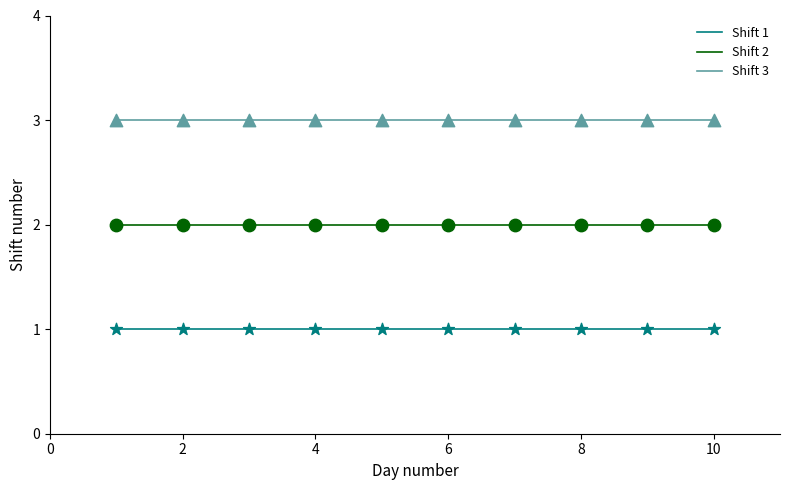

Which series has the largest total across all categories?

Shift 3